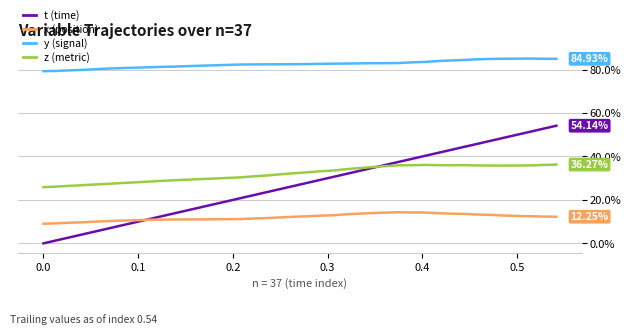

Is this an area chart (filled region under the line)?

No